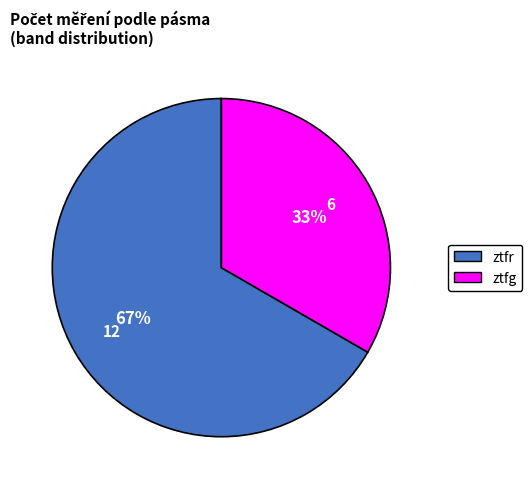

Rank the categories by value from highest to lowest.

ztfr, ztfg